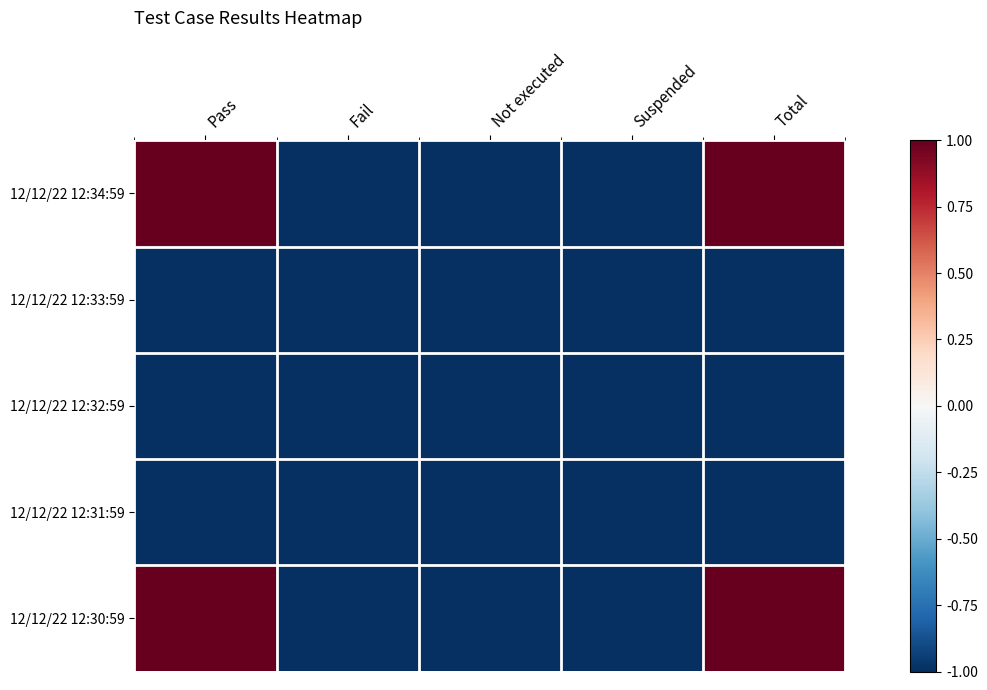

What is the greatest value displayed?

1